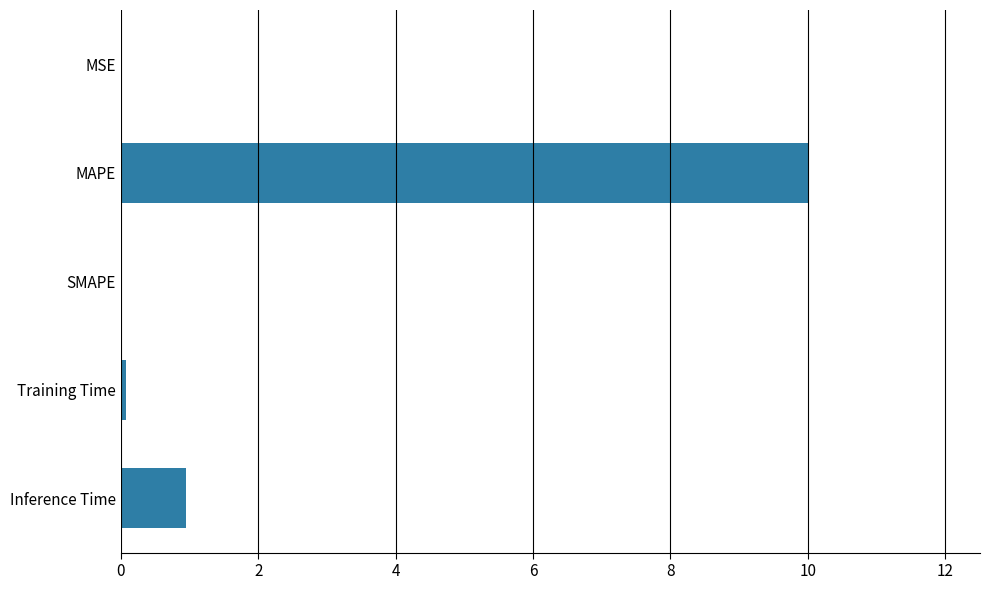

True or false: the data shows 0.0 at MSE.

True